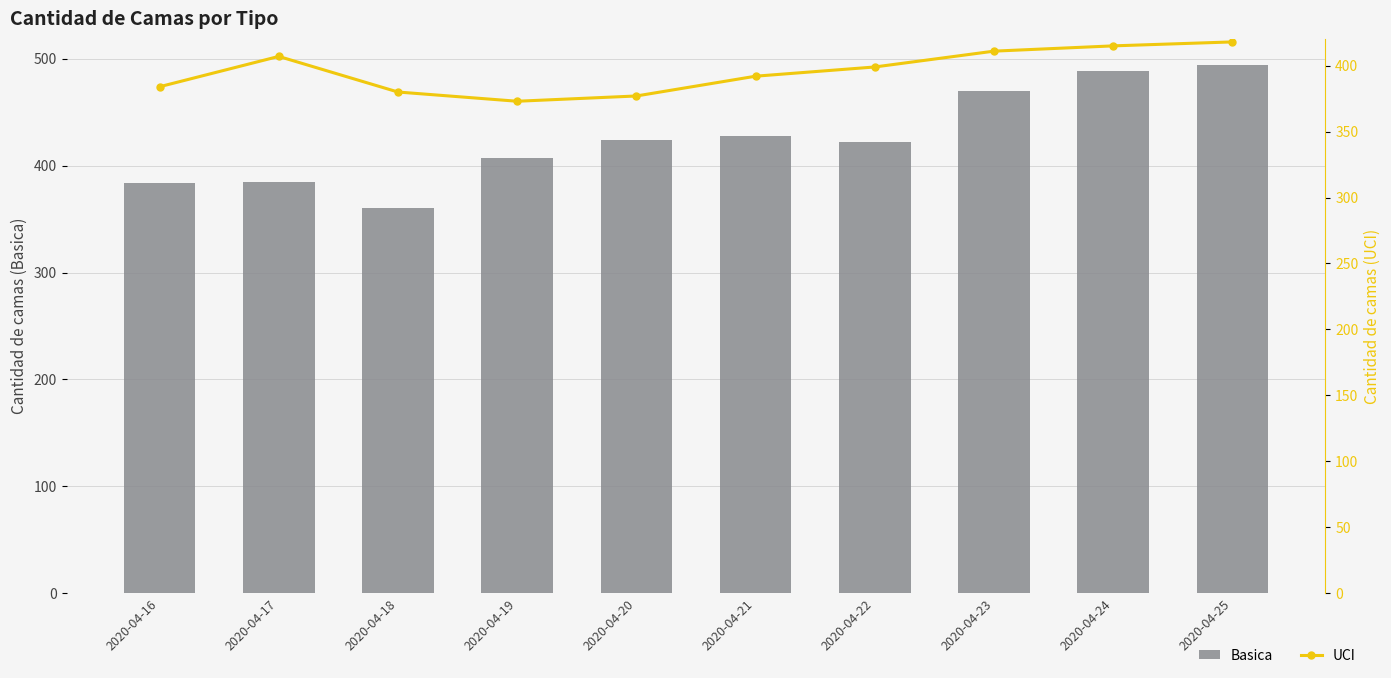

What is the smallest value displayed?

360